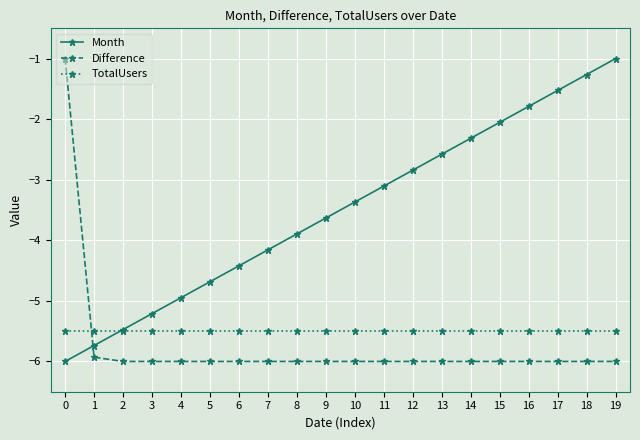

The value of Month at 17 is -2.7. True or false?

False